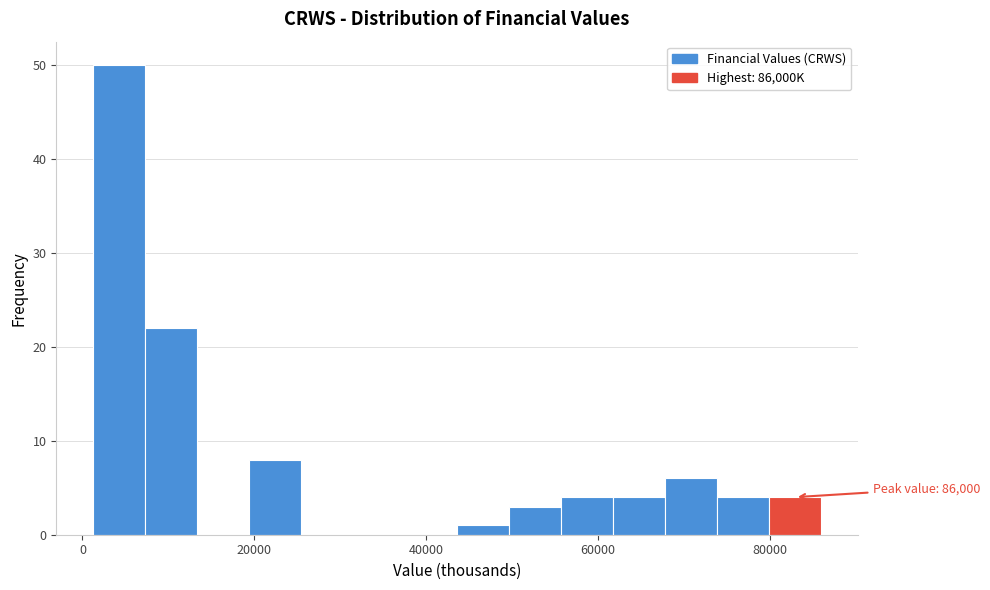

Around what value on the x-axis is the tallest bar? Give the approximate position of its centre, as read against the axis.

4000